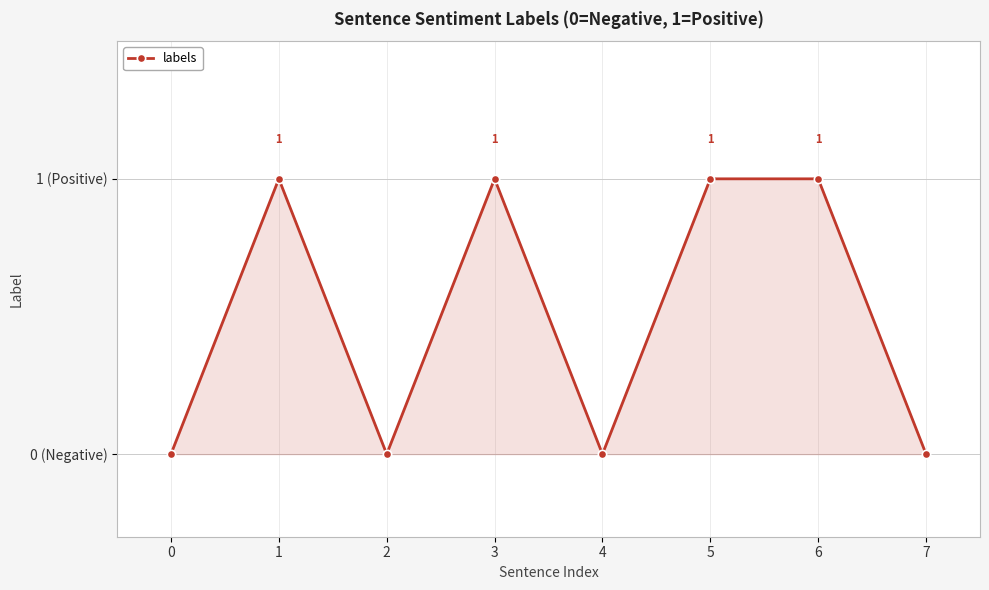

Does the chart have visible grid lines?

Yes